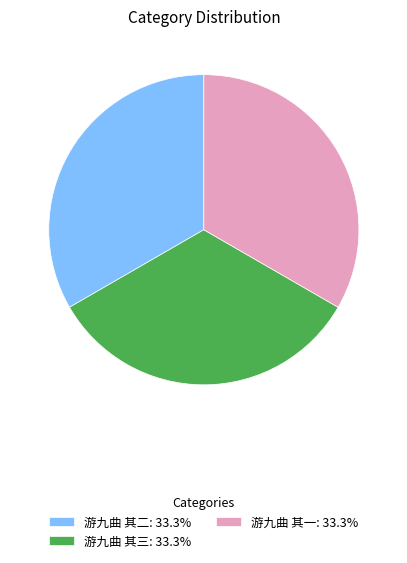

How many slices are in this pie chart?

3